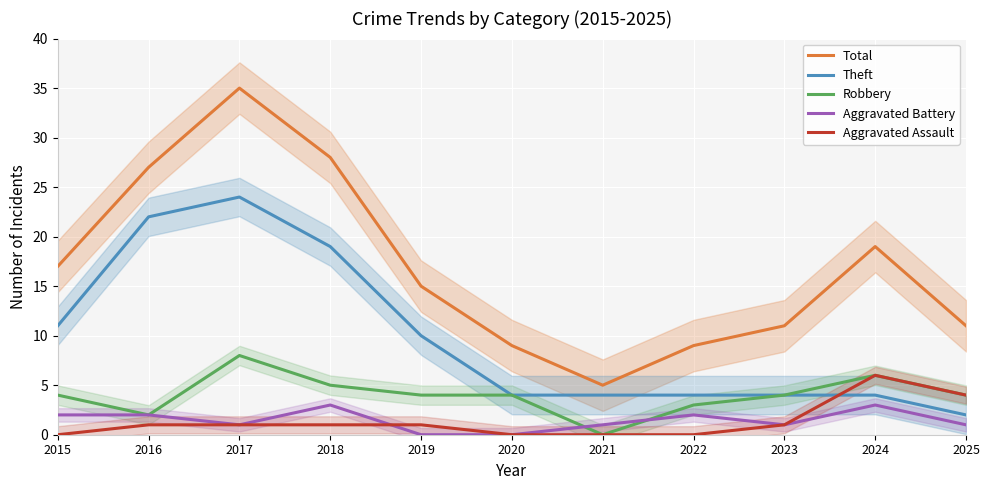

At which category does Robbery reach its first local peak?

2017